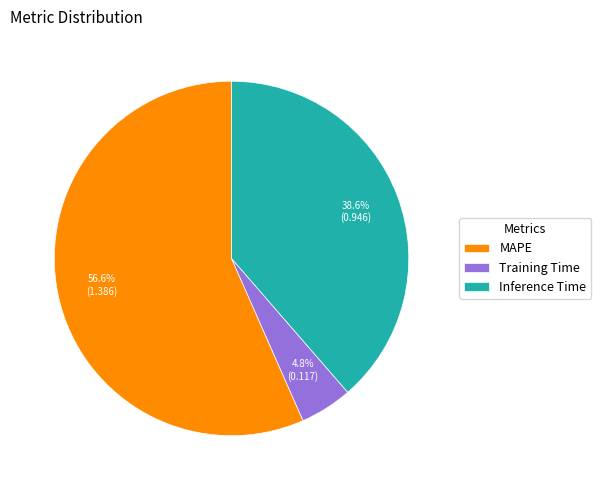

What percentage do Training Time and MAPE together represent?

61.4%